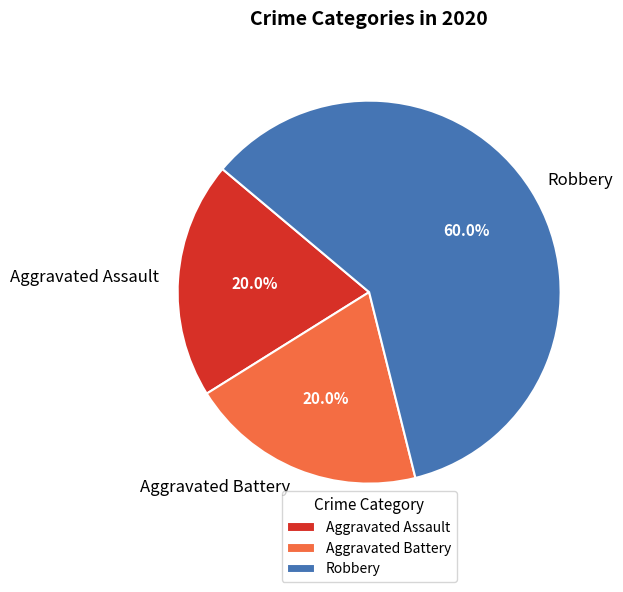

To the nearest percent, what percentage of the pie is Aggravated Battery?

20%